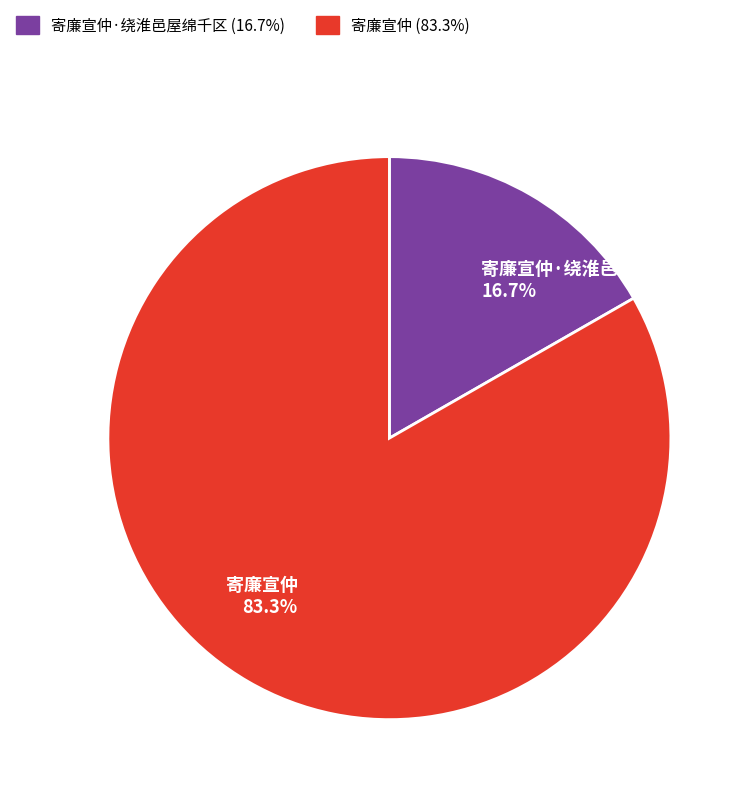

What percentage is the 寄廉宣仲 slice, to the nearest percent?

83%